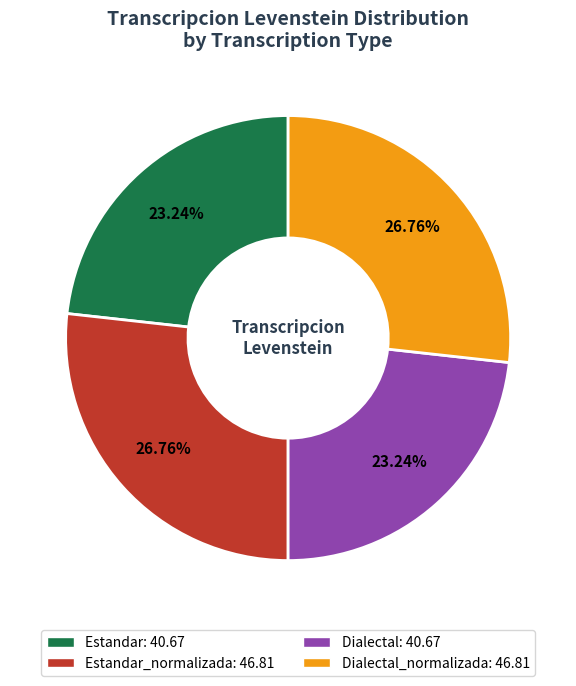

Combined, do Estandar: 40.67 and Dialectal: 40.67 account for over 50%?

No